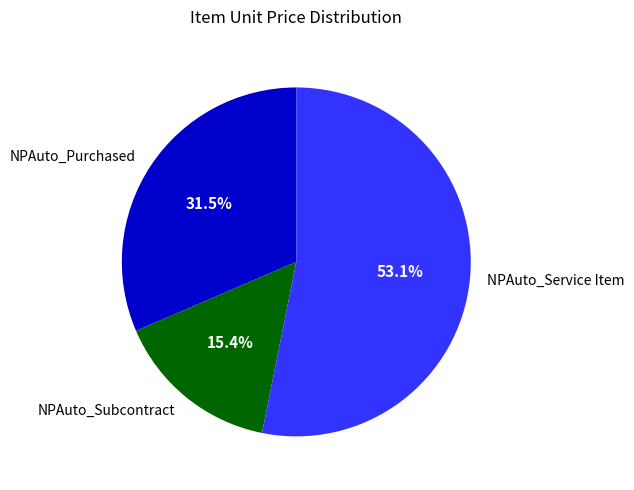

Which slice is the largest?

NPAuto_Service Item